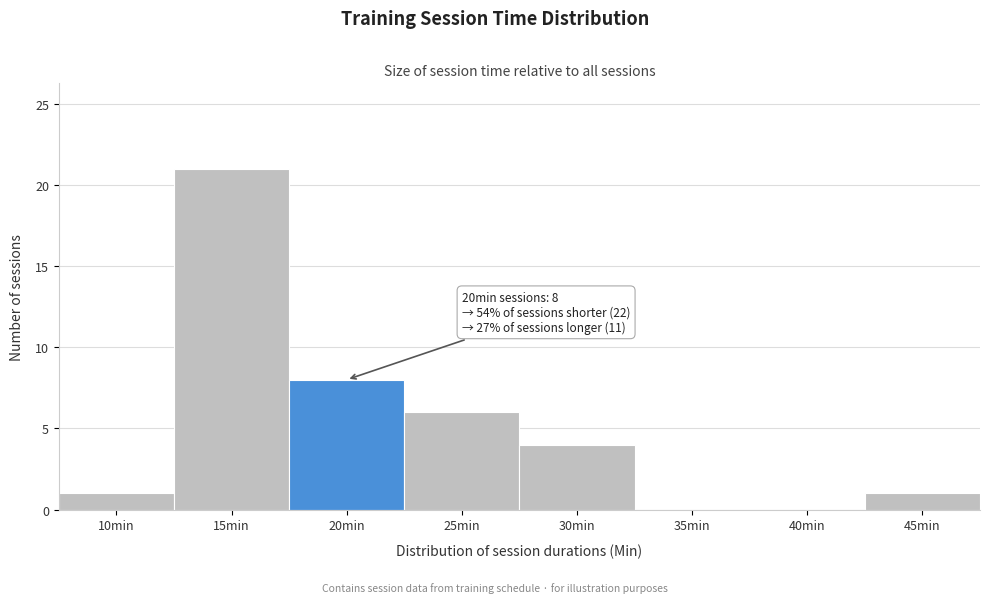

Reading left to right, extract all data points from this chart.

10min=1	15min=21	20min=8	25min=6	30min=4	35min=0	40min=0	45min=1